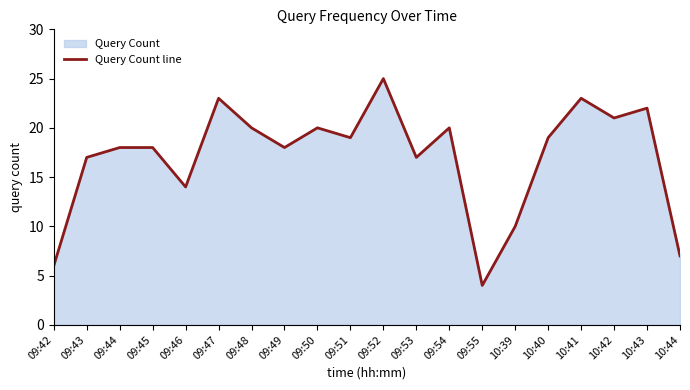

Reading left to right, list all the values displayed in this chart.

6	17	18	18	14	23	20	18	20	19	25	17	20	4	10	19	23	21	22	7